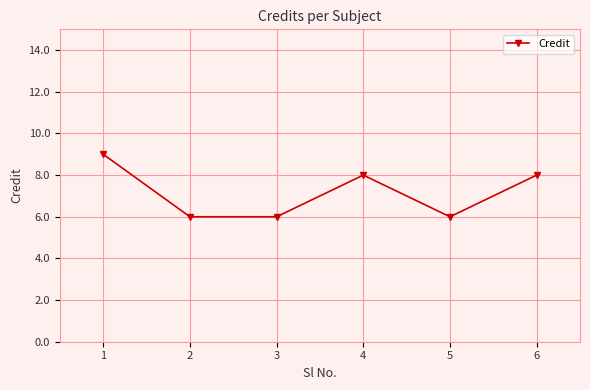

True or false: the data shows 8 at 6.

True